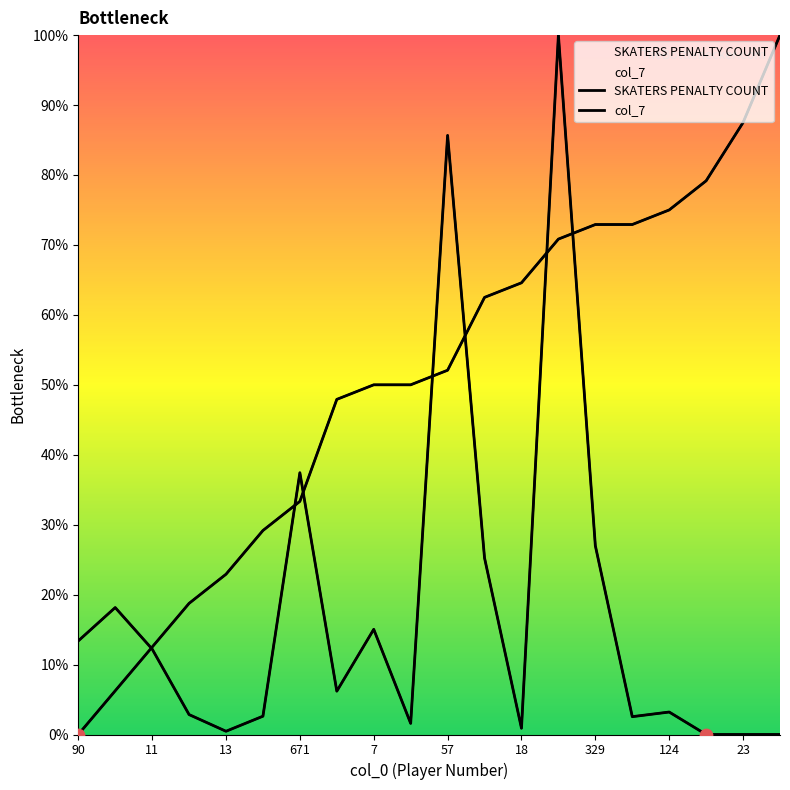

Which series contains the highest Y value?

SKATERS PENALTY COUNT